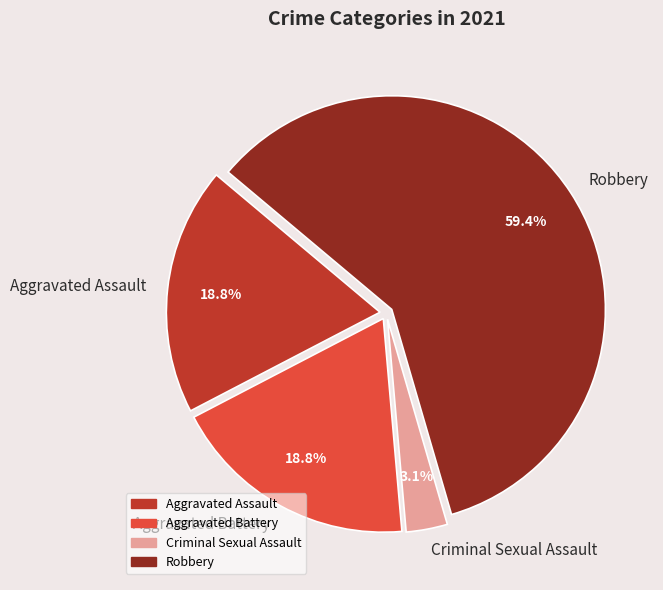

Between Criminal Sexual Assault and Aggravated Assault, which is larger?

Aggravated Assault